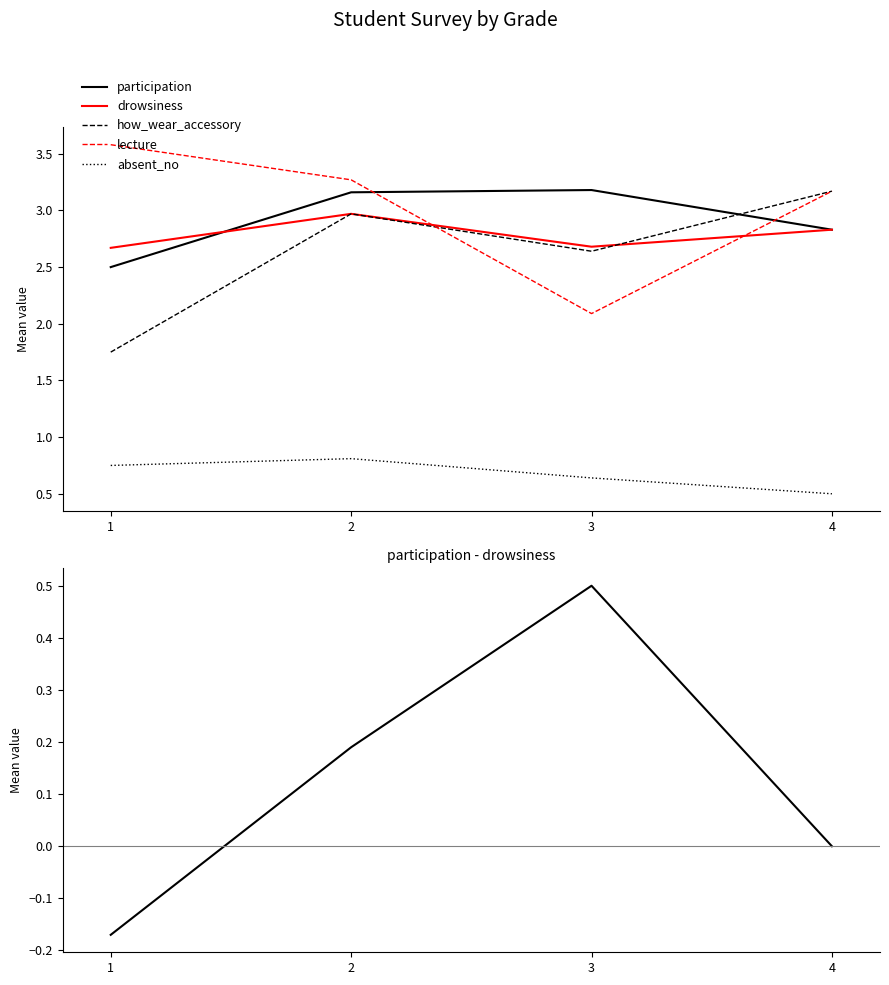

Count the participation - drowsiness values in the range 0 to 1.

3